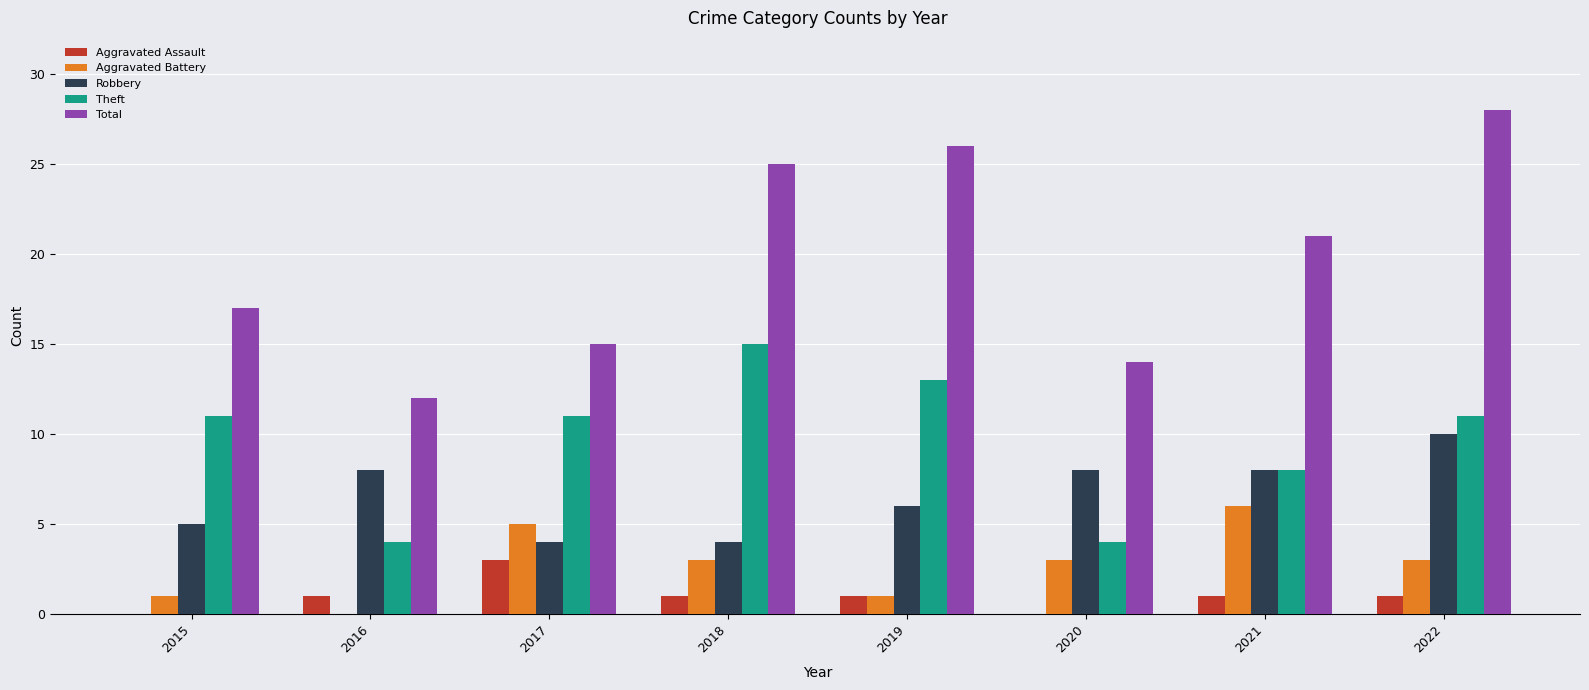

Reading right to left, transcribe all the data shown in this chart.

Aggravated Assault: 2022=1	2021=1	2020=0	2019=1	2018=1	2017=3	2016=1	2015=0
Aggravated Battery: 2022=3	2021=6	2020=3	2019=1	2018=3	2017=5	2016=0	2015=1
Robbery: 2022=10	2021=8	2020=8	2019=6	2018=4	2017=4	2016=8	2015=5
Theft: 2022=11	2021=8	2020=4	2019=13	2018=15	2017=11	2016=4	2015=11
Total: 2022=28	2021=21	2020=14	2019=26	2018=25	2017=15	2016=12	2015=17